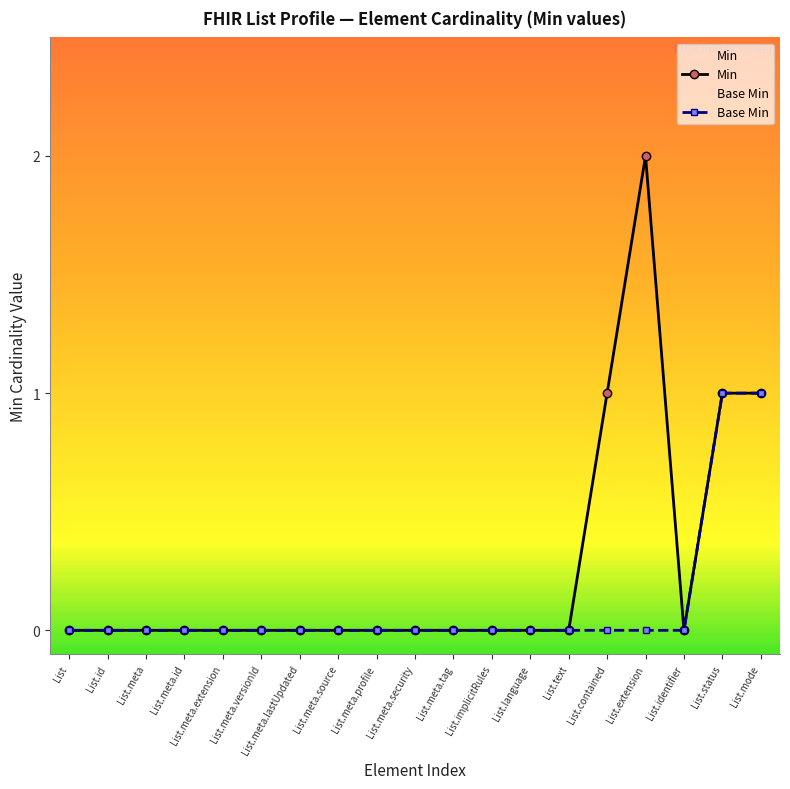

How many data points does each series have?

19